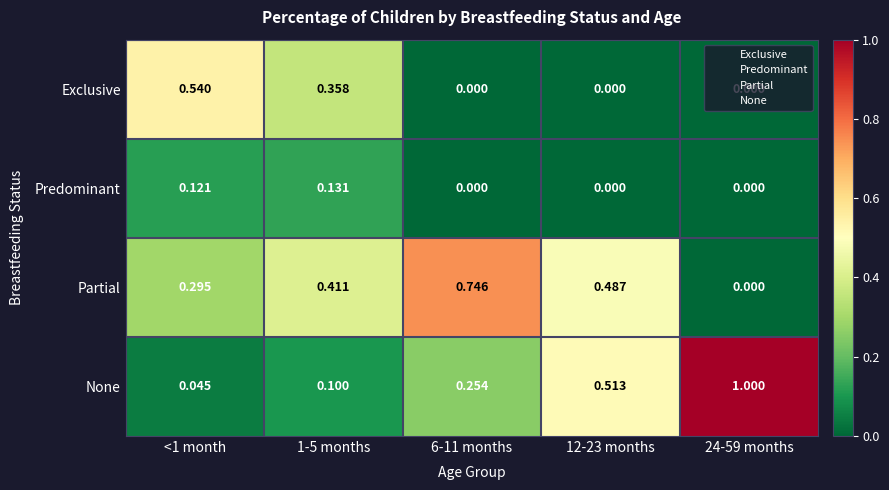

Which series has the widest spread of values?

None